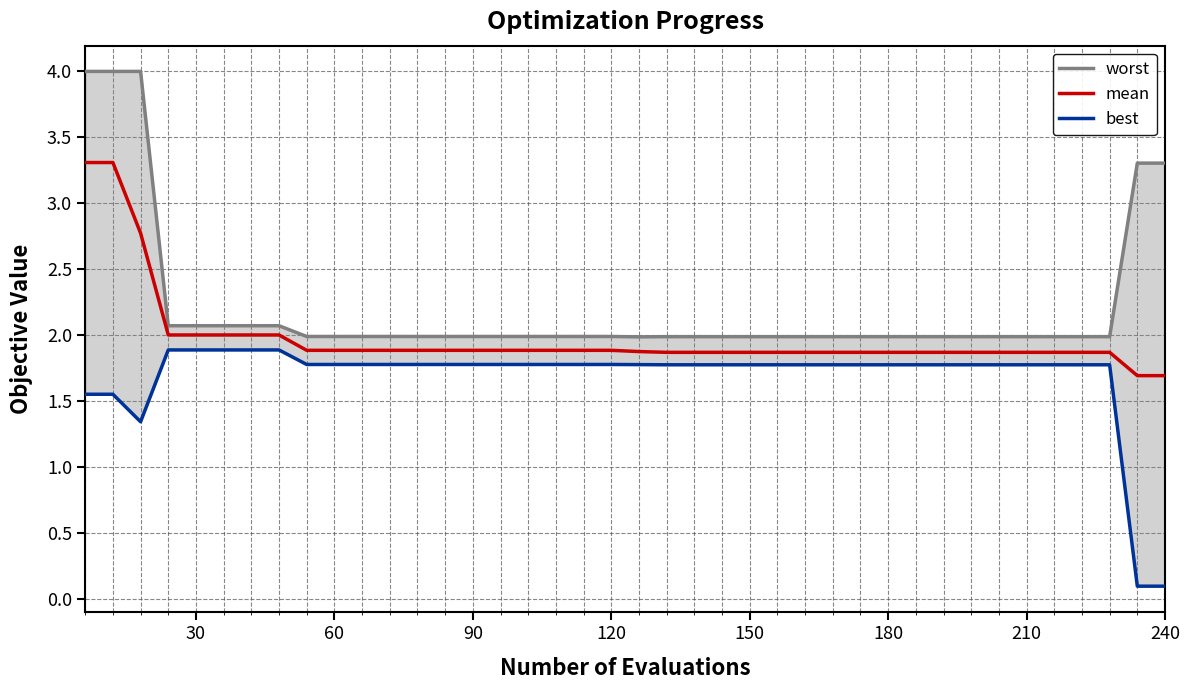

What is the maximum value for mean?

3.3